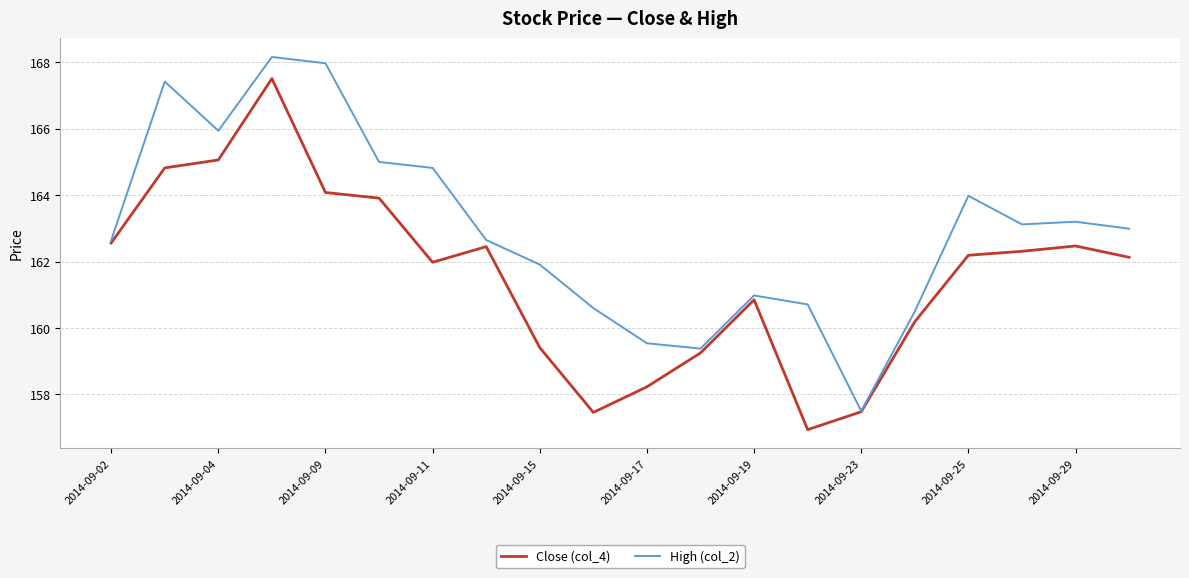

Rank the series by their maximum value, from highest to lowest.

High (col_2), Close (col_4)